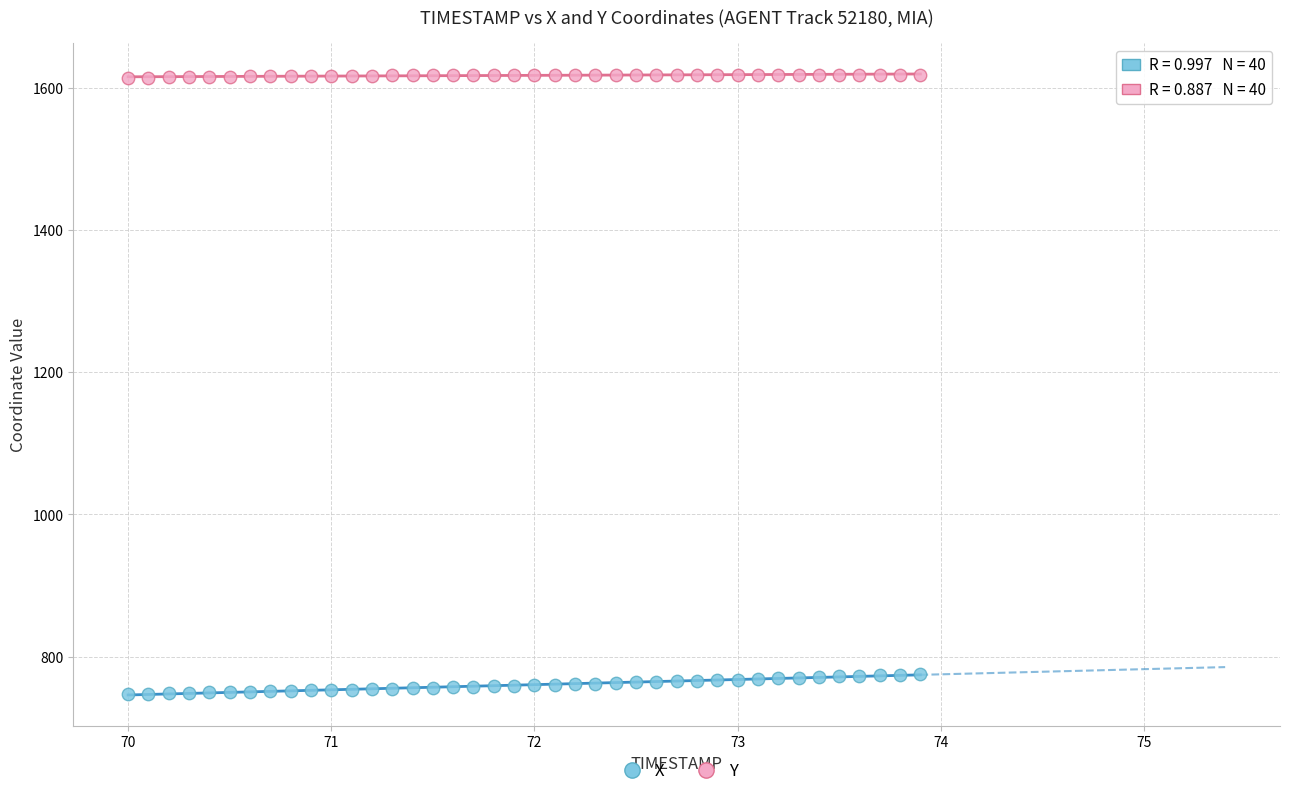

Across all data points, what is the range of X values (max minus min)?

3.9